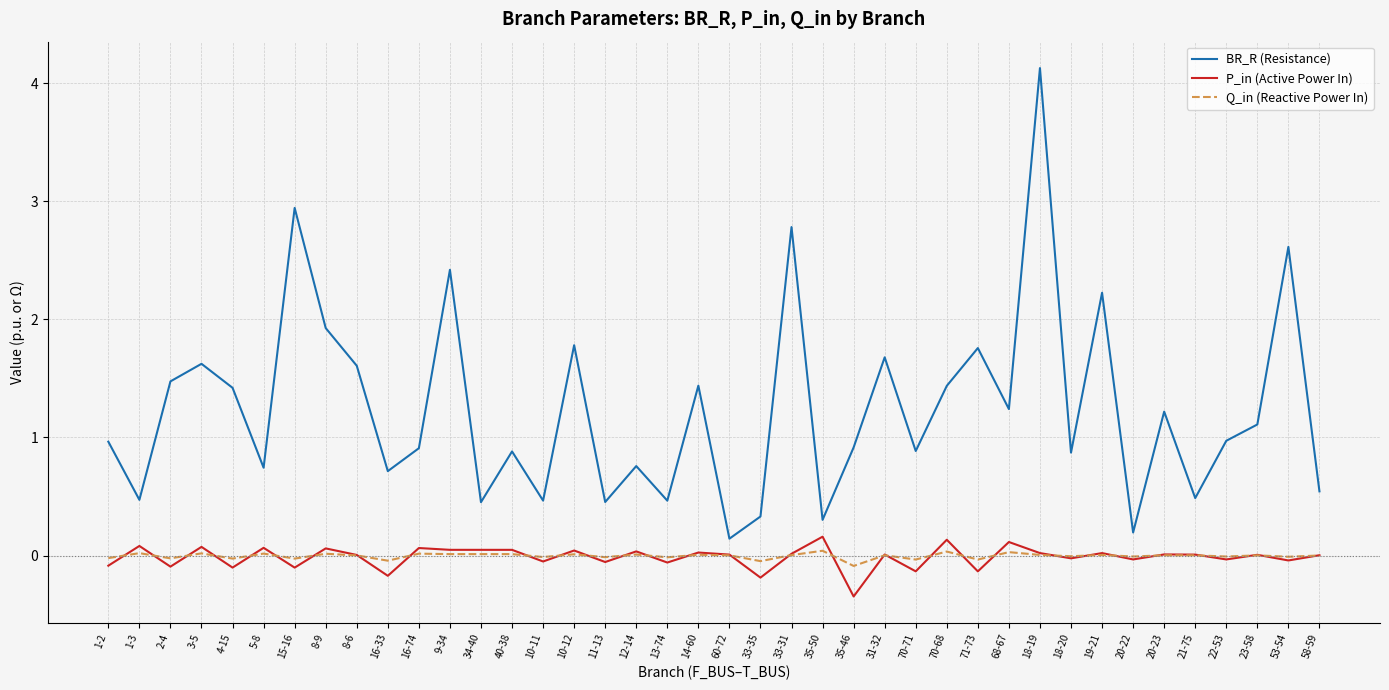

What is the difference between the maximum and minimum values in the Q_in (Reactive Power In) series?

0.1